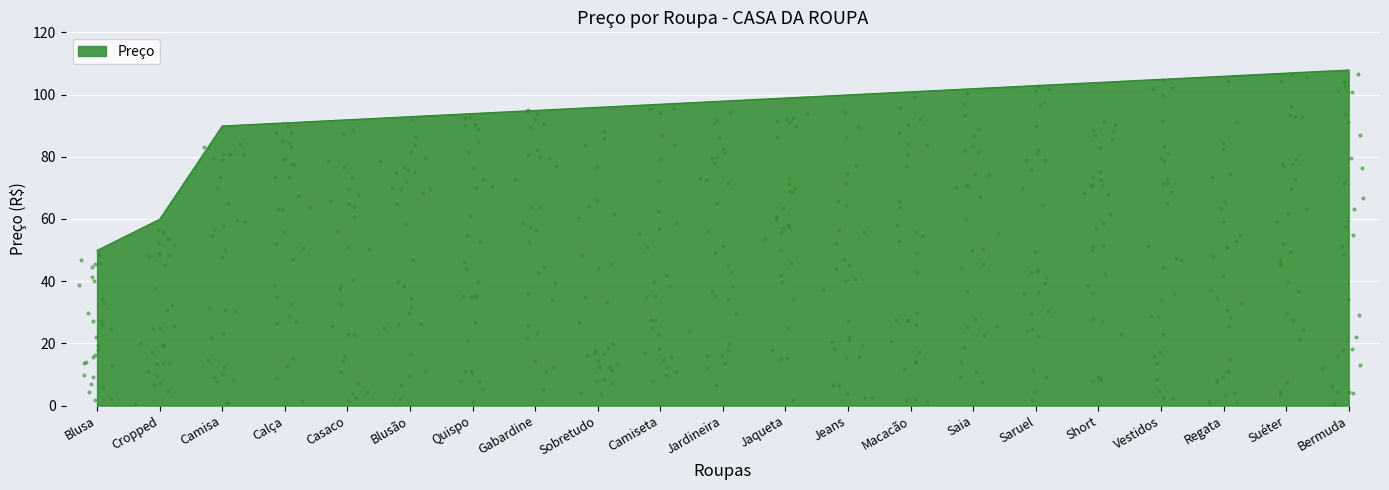

What is the change in value from Cropped to Quispo?

+34.0